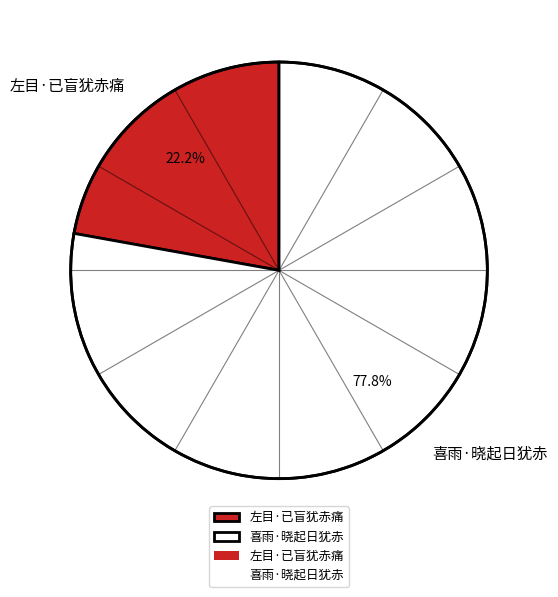

To the nearest percent, what portion does 喜雨·晓起日犹赤 represent?

78%